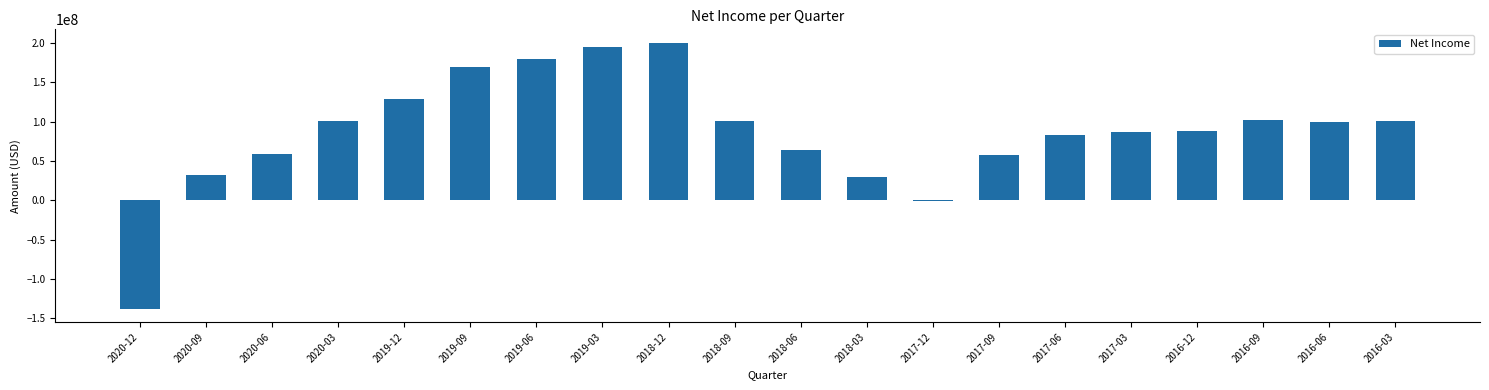

What is the sum of all values?

1734000000